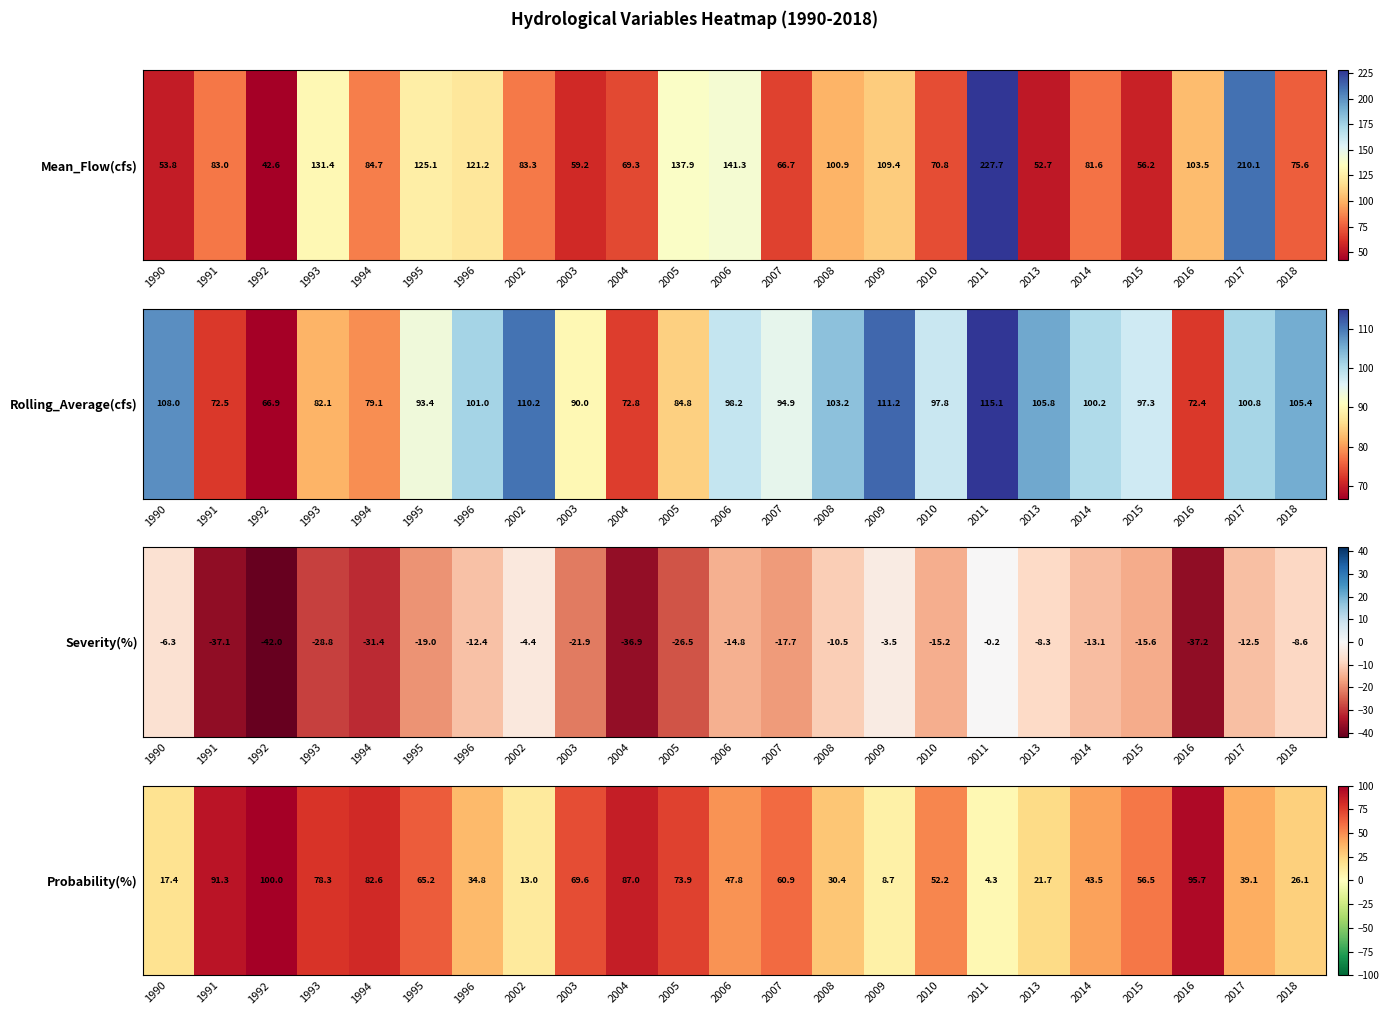

List the labels in order of value, smallest first.

2011, 2009, 2002, 1990, 2013, 2018, 2008, 1996, 2017, 2014, 2006, 2010, 2015, 2007, 1995, 2003, 2005, 1993, 1994, 2004, 1991, 2016, 1992